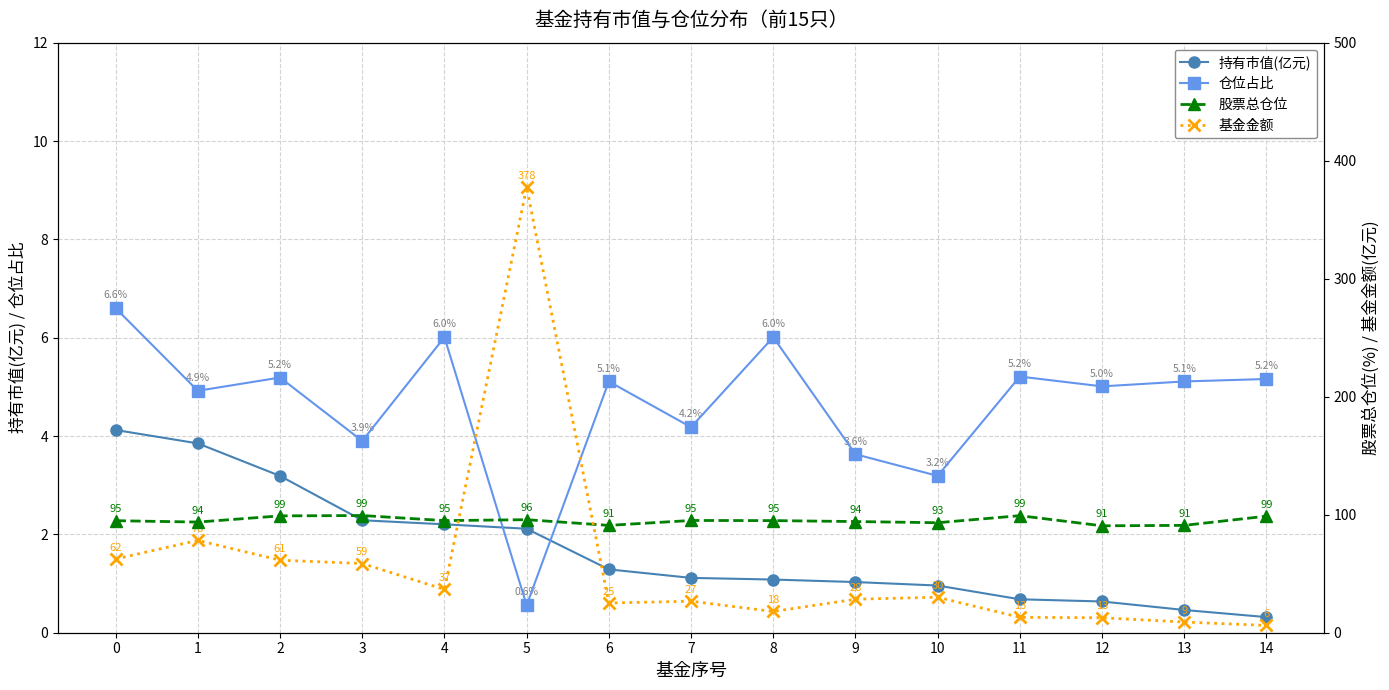

Between 3 and 7, which is larger?

3